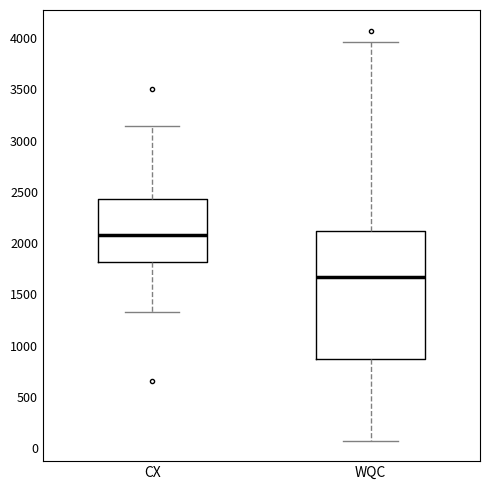

Reading left to right, read every box against the y-axis: the position of its median line, the range the box covers, and the ends of its whiskers. The values are not printed on the chart, so give them approximately, as read against the axis.

CX: median 2100, box 1800 to 2450, whiskers 1350 to 3150
WQC: median 1700, box 850 to 2100, whiskers 100 to 3950